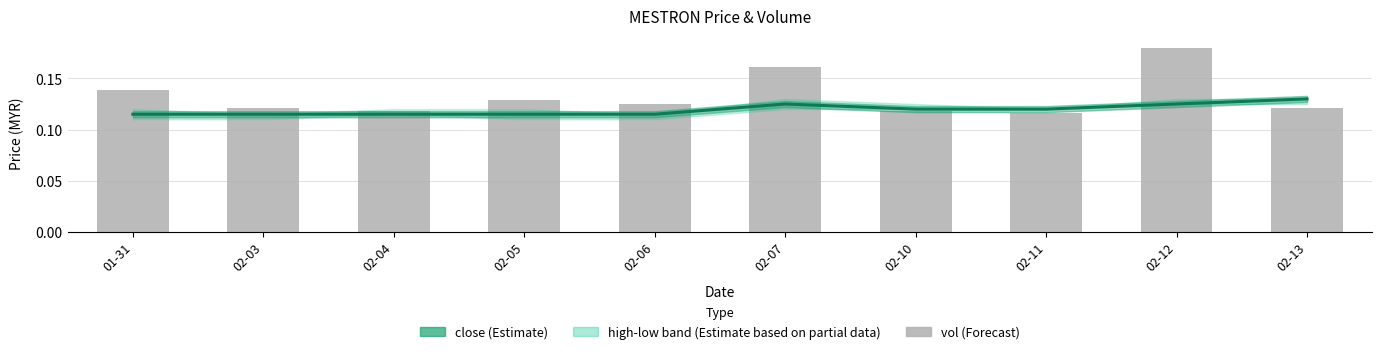

Which series has the widest spread of values?

vol